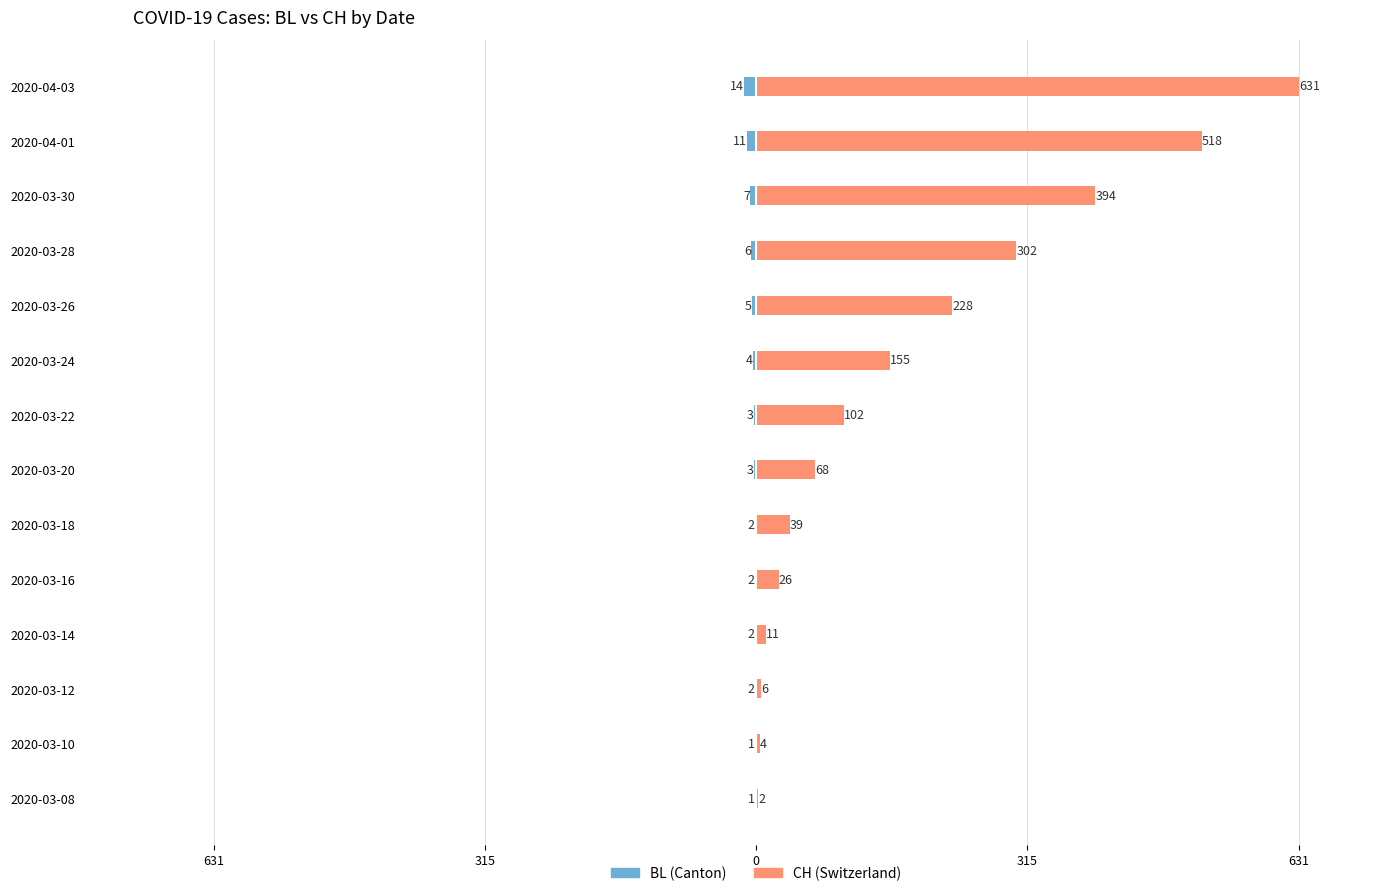

True or false: CH has a value of 120 at 10.

False